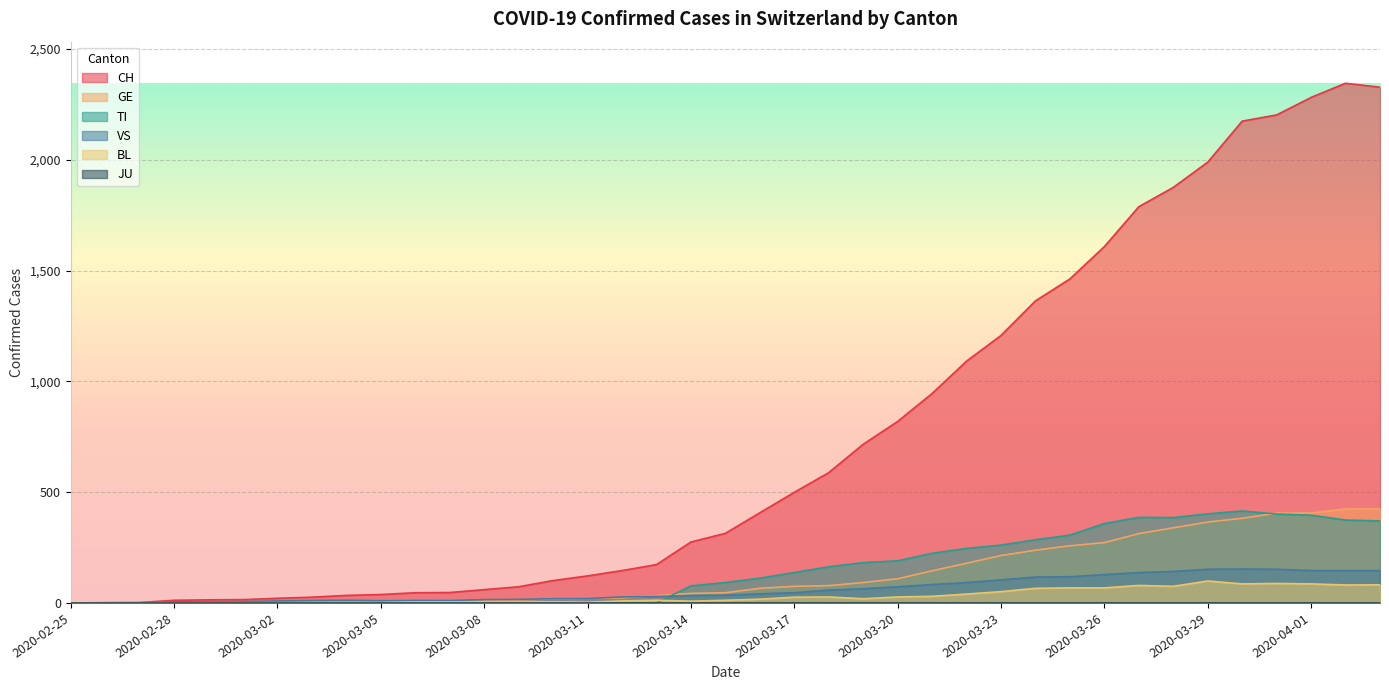

What is the label of the 29th point from the left?

2020-03-24